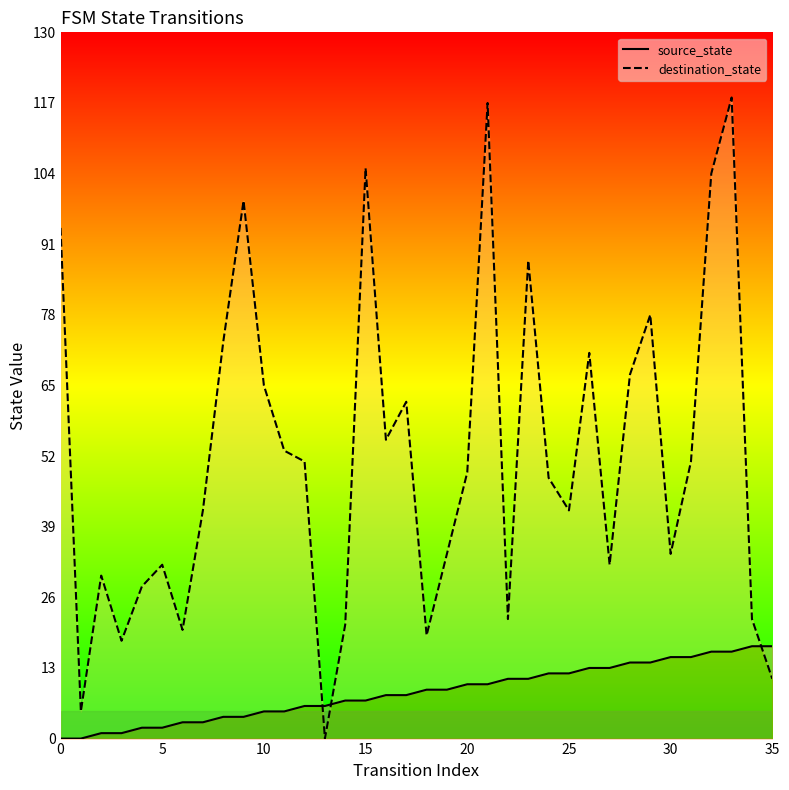

The source_state series shows 8 at 17. True or false?

True